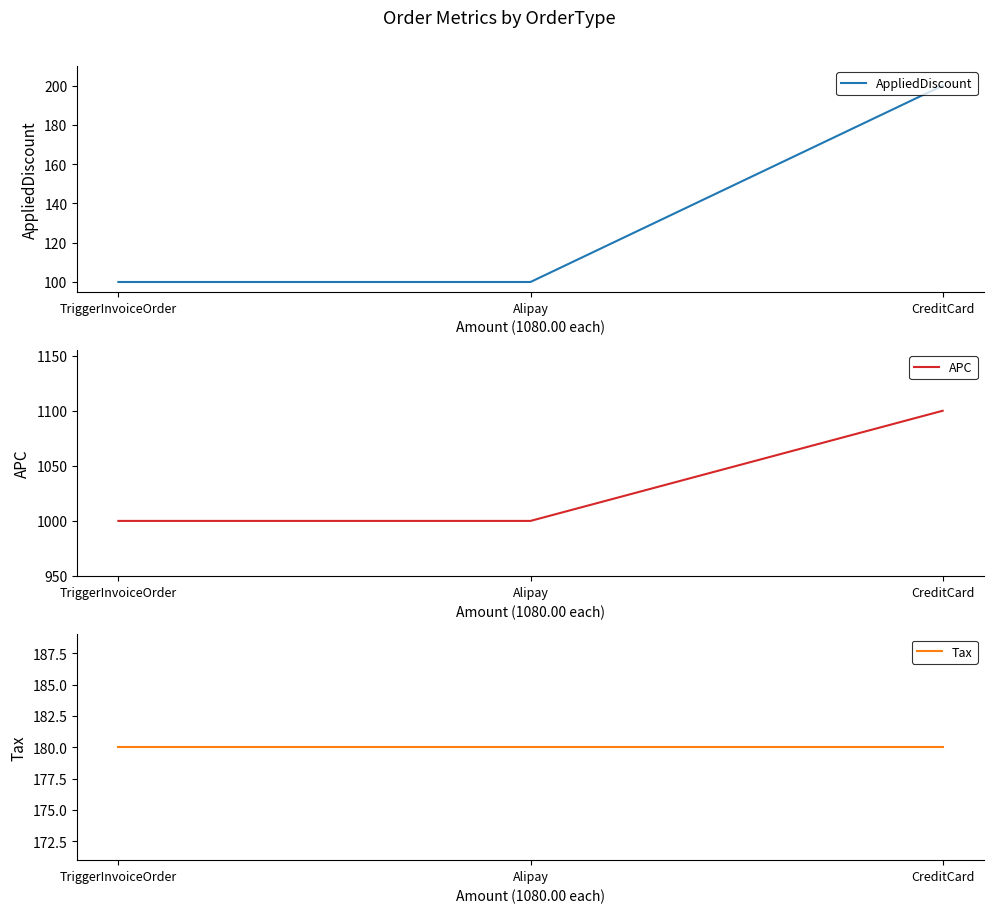

Rank the series at TriggerInvoiceOrder from highest to lowest value.

APC, Tax, AppliedDiscount